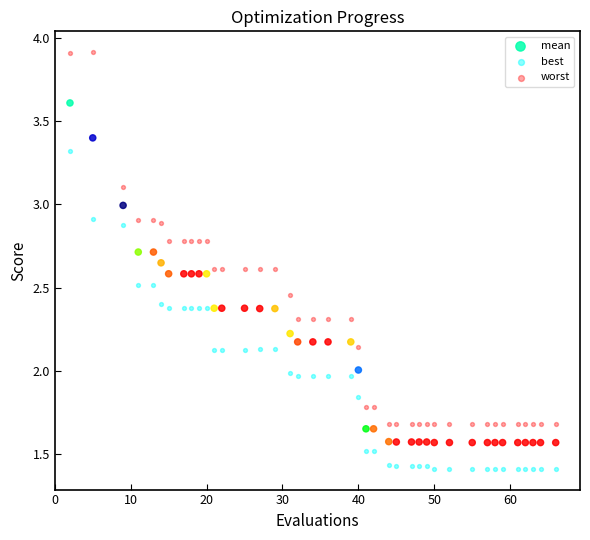

Which series contains the lowest Y value?

best